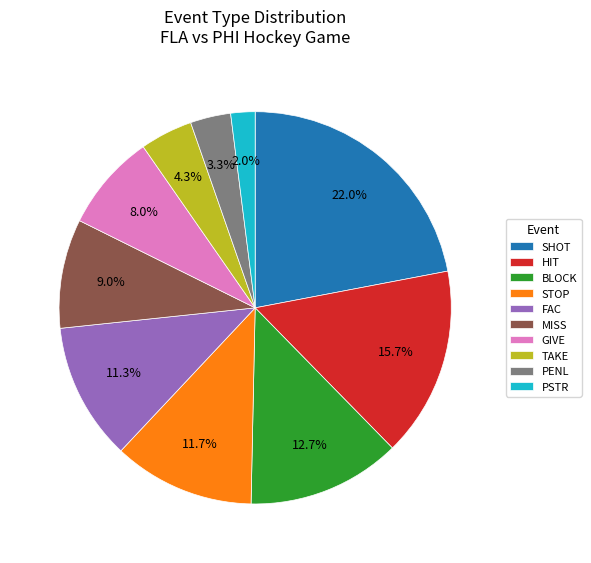

To the nearest percent, what is the combined percentage of BLOCK and STOP?

24%